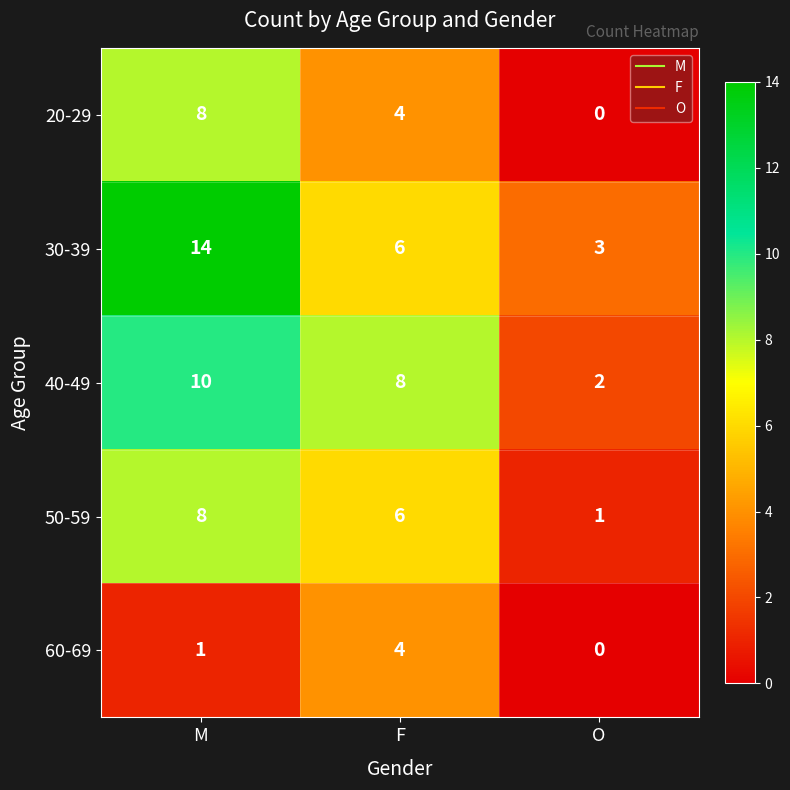

What is the difference between the maximum and minimum values in the 20-29 series?

8